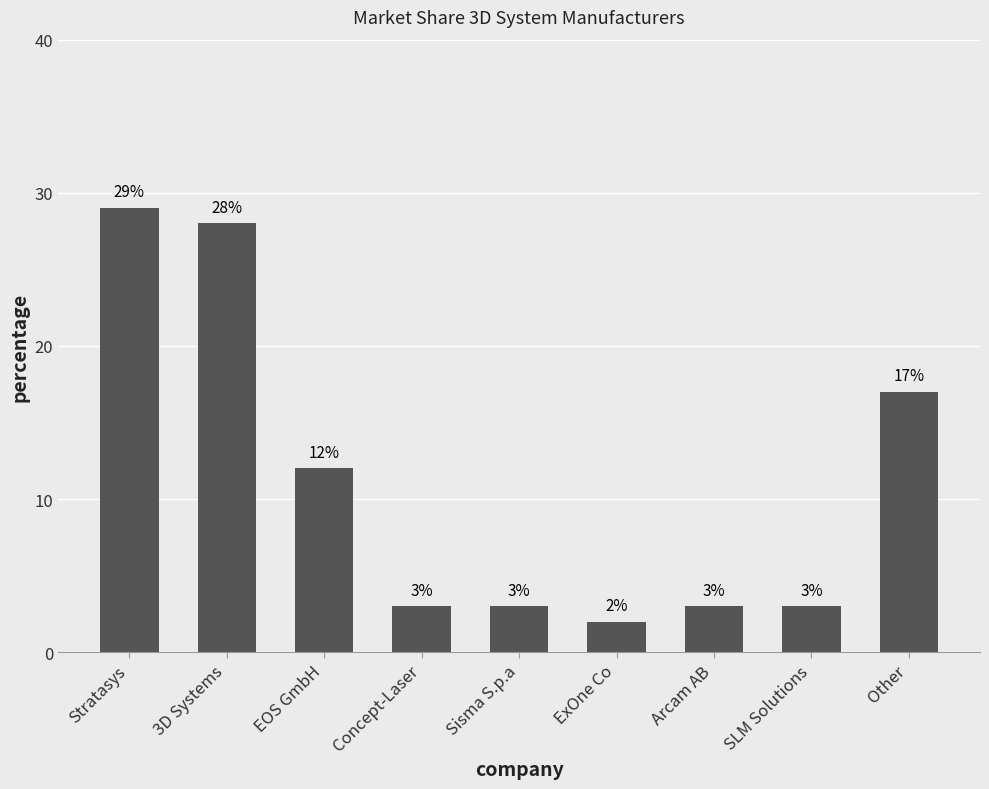

Where does the data first go above 3?

Stratasys